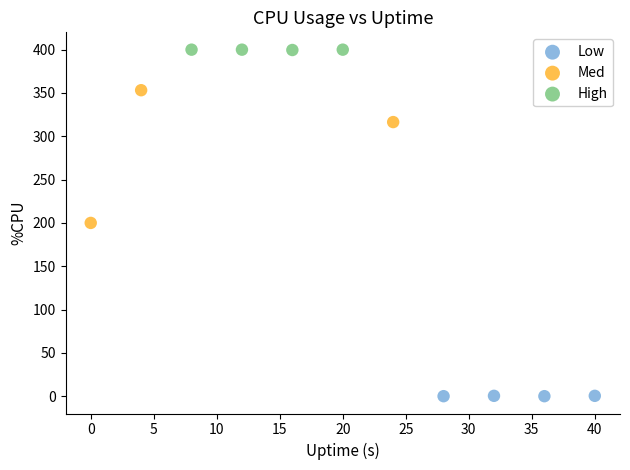

Which series has the widest spread of Y values?

Med